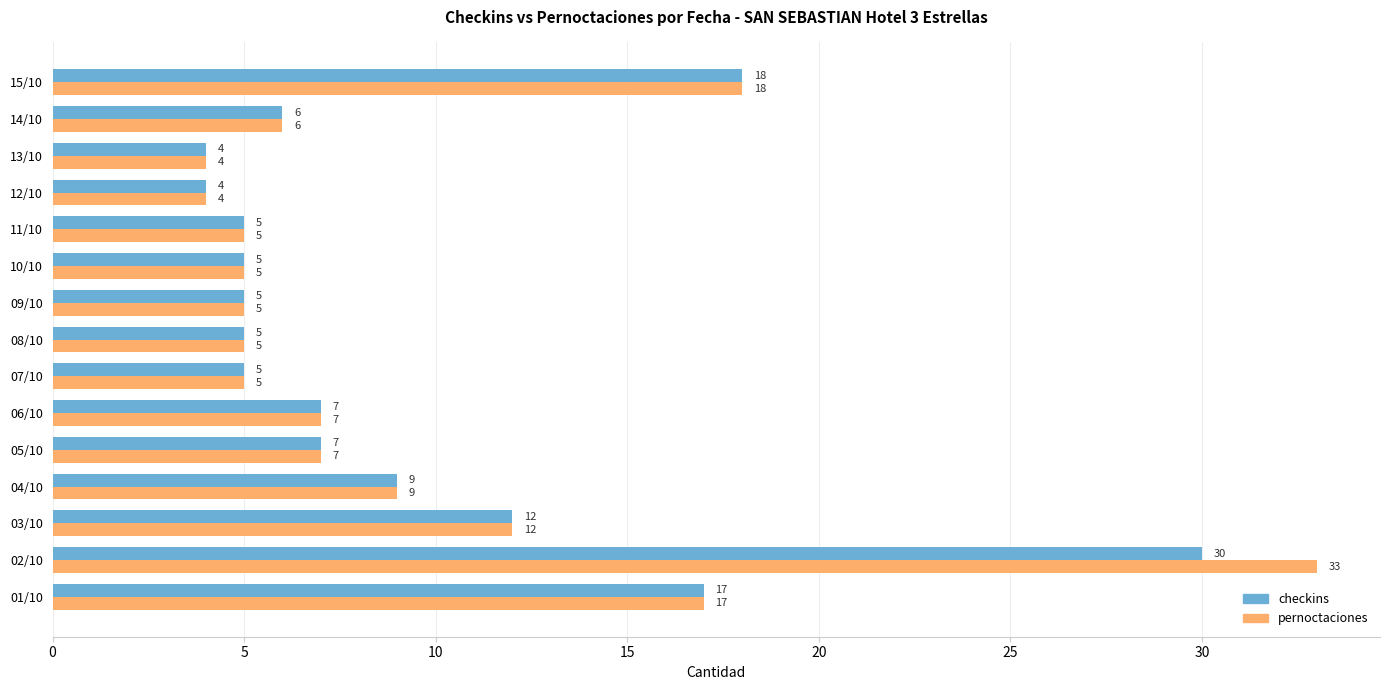

What is the difference between the maximum and minimum values in the checkins series?

26